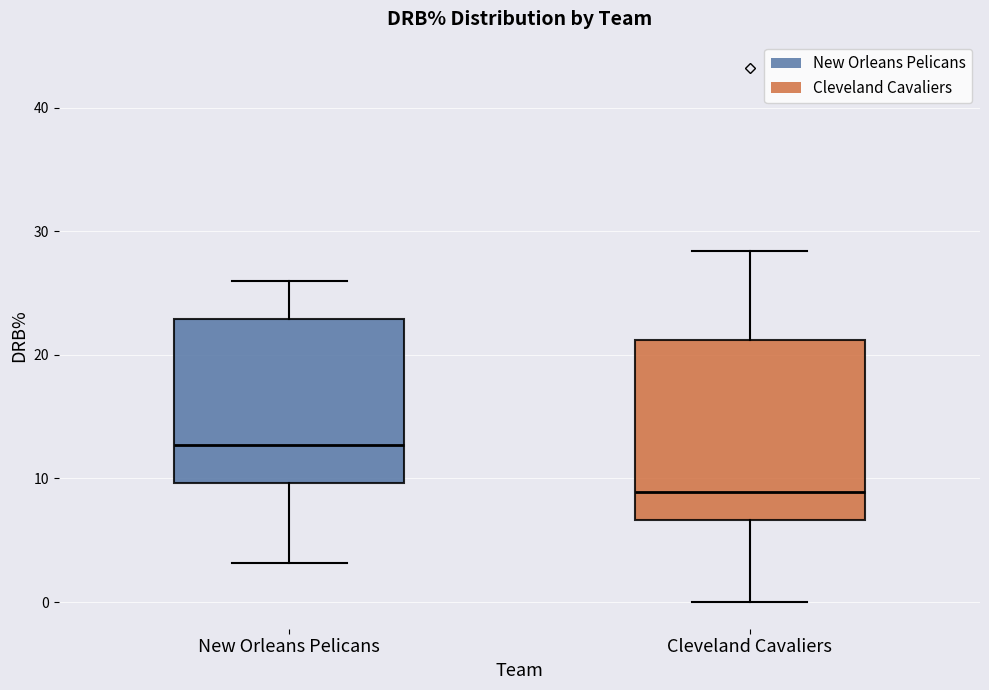

Reading left to right, transcribe this box plot: for each box, give where its median line is, the range the box spans, and where its two whiskers end, as read against the y-axis. The values are not printed on the chart, so give them approximately, as read against the axis.

New Orleans Pelicans: median 13, box 10 to 23, whiskers 3 to 26
Cleveland Cavaliers: median 9, box 7 to 21, whiskers 0 to 28